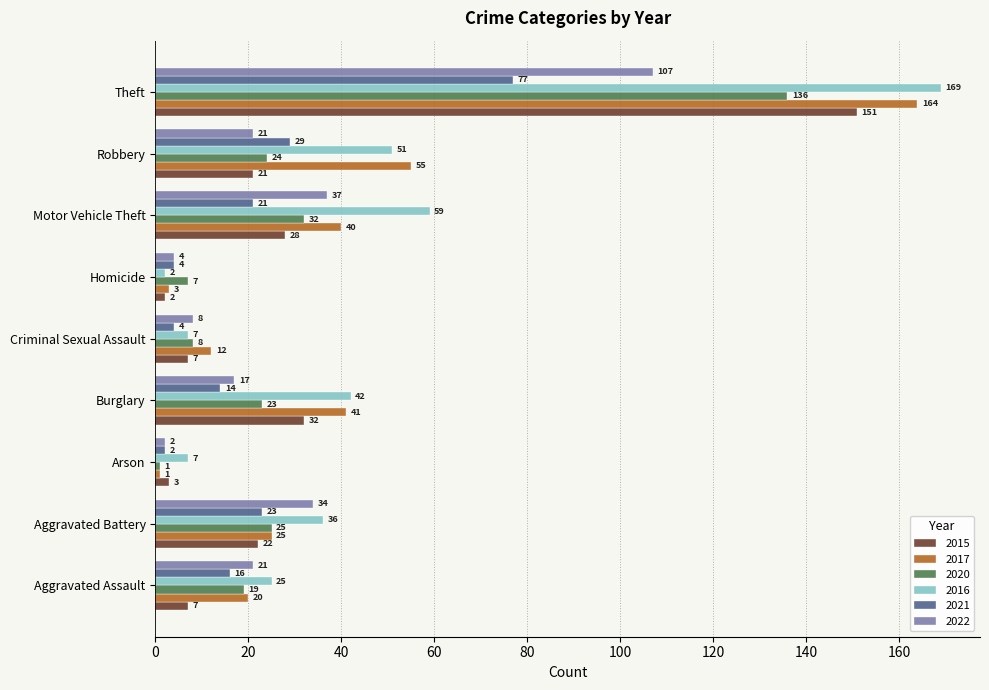

What is the difference between the second highest and minimum values in the 2020 series?

31